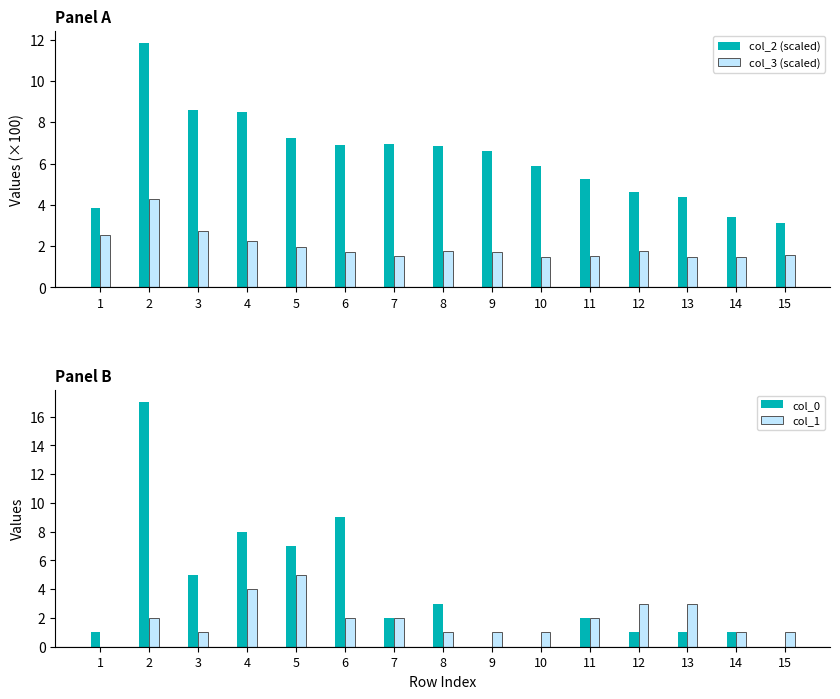

True or false: col_0 has a value of 1.5 at 13.

False